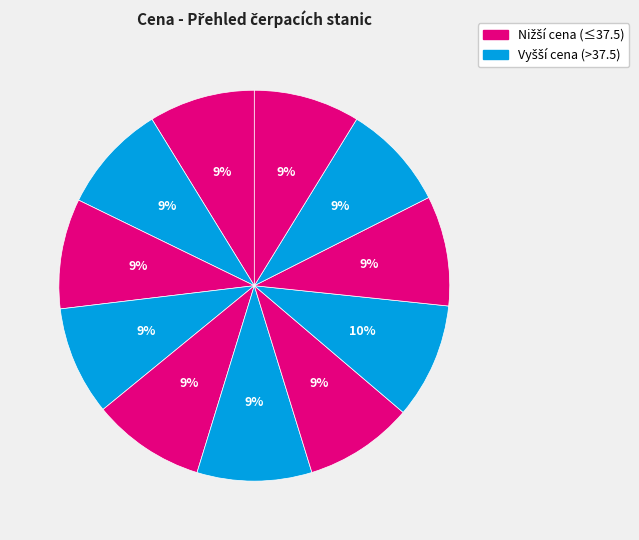

Count the number of slices in the pie.

11